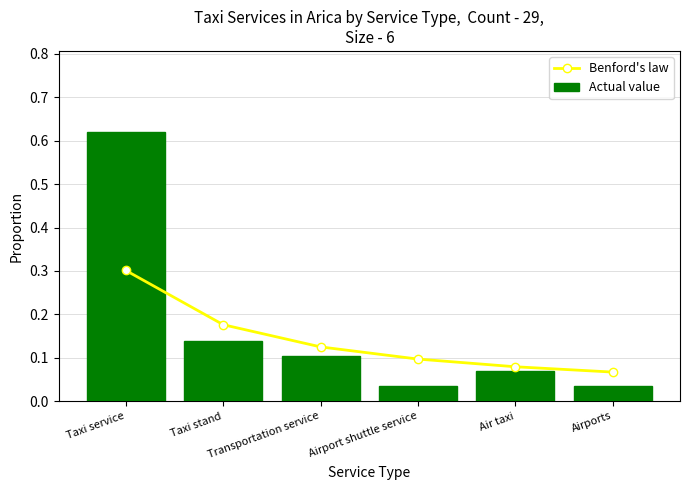

Rank the categories by Actual value value from highest to lowest.

Taxi service, Taxi stand, Transportation service, Air taxi, Airport shuttle service, Airports